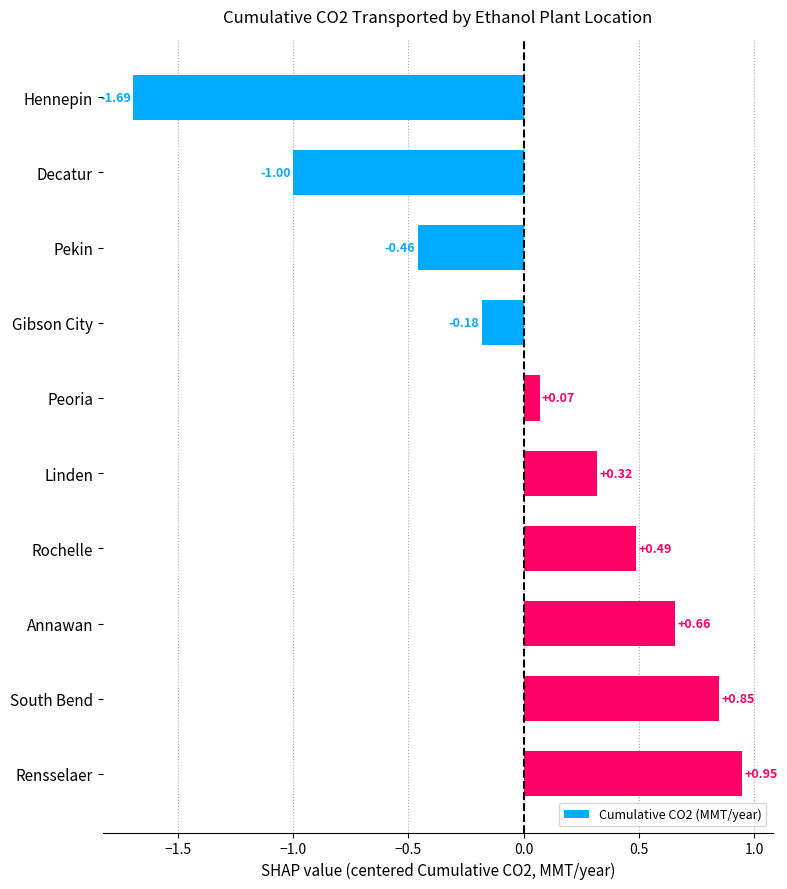

What is the label of the 5th bar from the bottom?

Linden